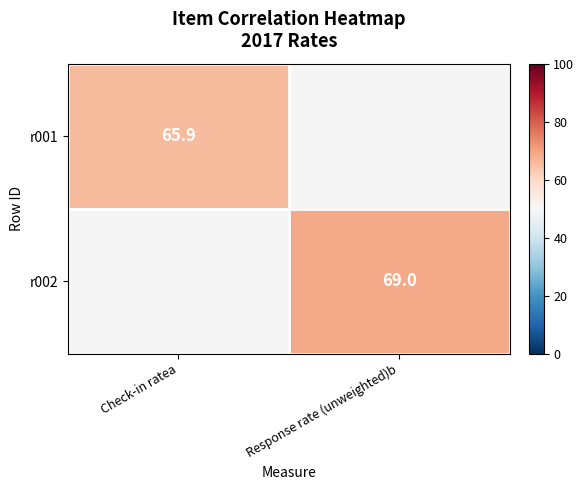

At how many categories does at least one series exceed 67?

1